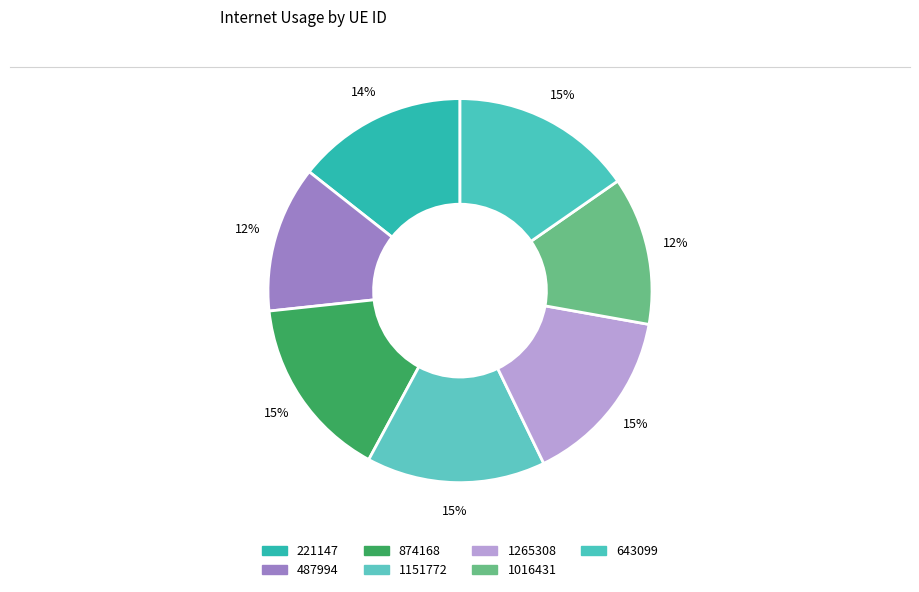

What percentage is the 1016431 slice, to the nearest percent?

12%